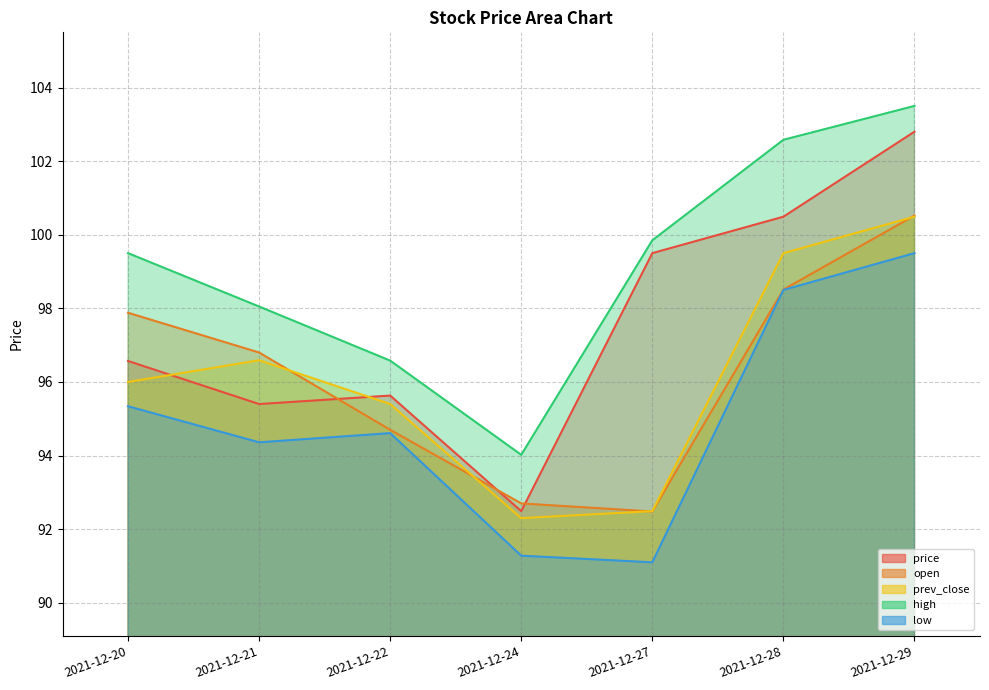

At which category is the sum across all series the highest?

2021-12-29